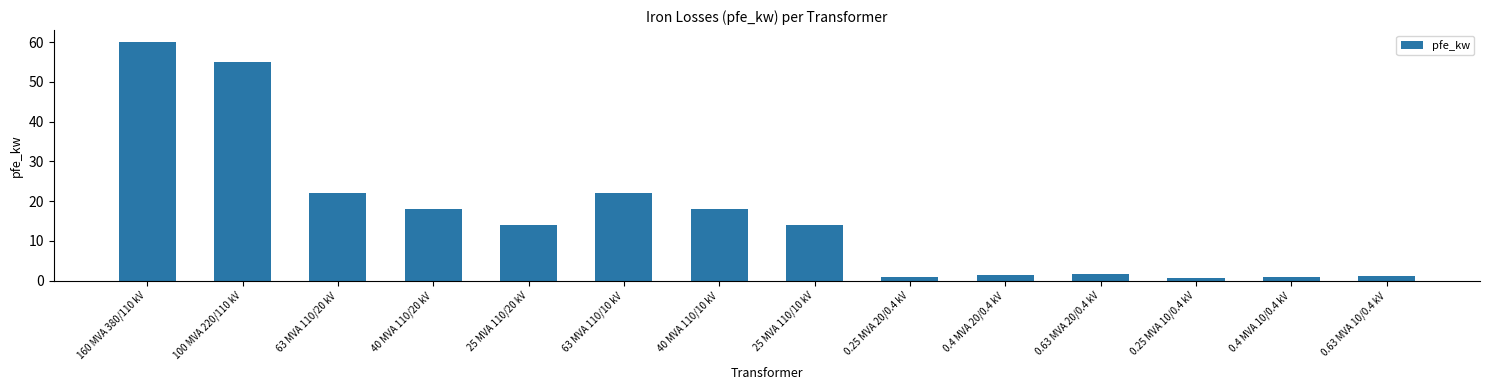

What is the minimum value shown in the chart?

0.6